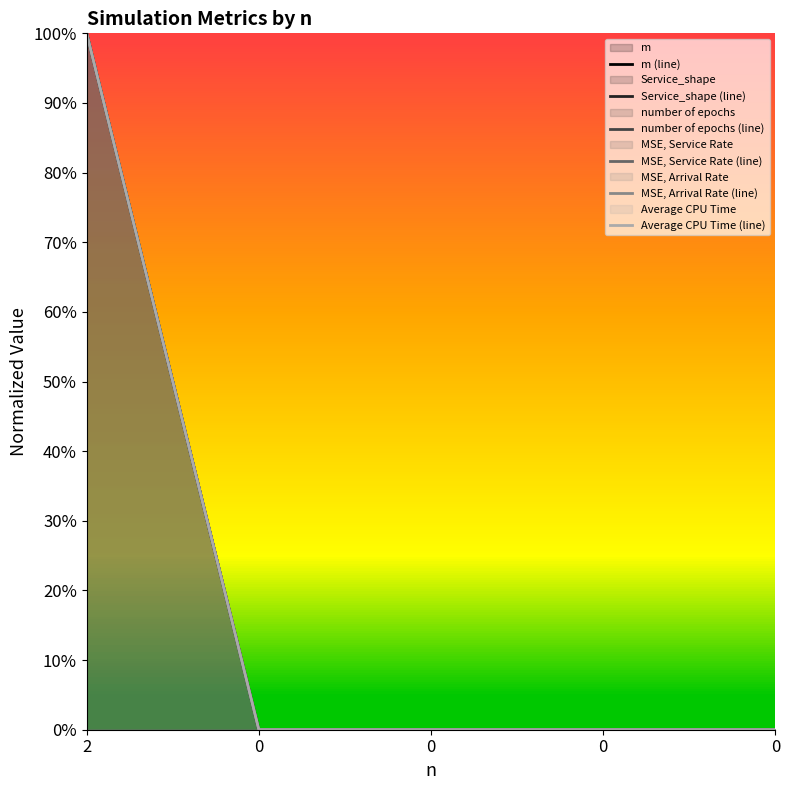

Reading left to right, extract all data points from this chart.

m (line): 1	0	0	0	0
Service_shape (line): 1	0	0	0	0
number of epochs (line): 1	0	0	0	0
MSE, Service Rate (line): 1	0	0	0	0
MSE, Arrival Rate (line): 1	0	0	0	0
Average CPU Time (line): 1	0	0	0	0